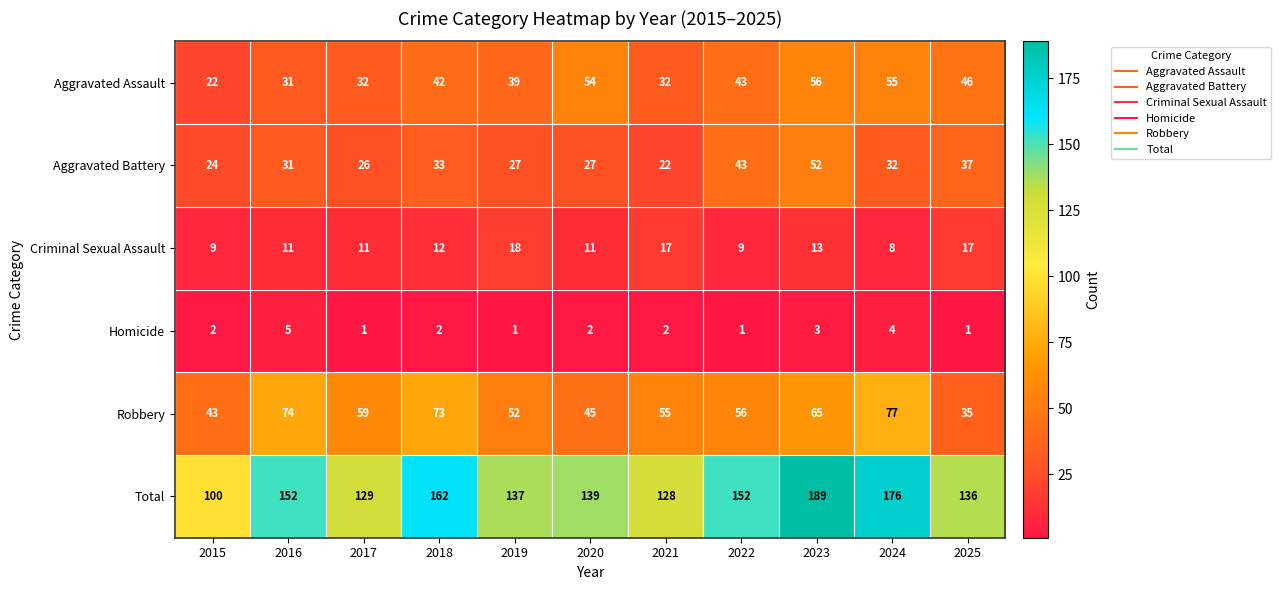

Between 2021 and 2024, which series saw the biggest shift?

Total